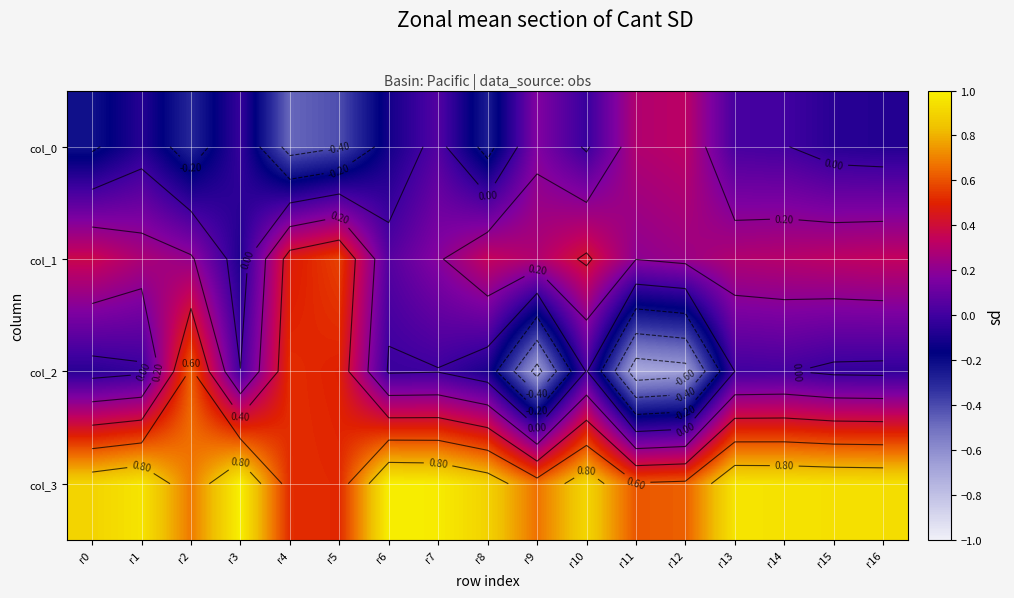

Is it true that col_1 equals 0.3 at r1?

True